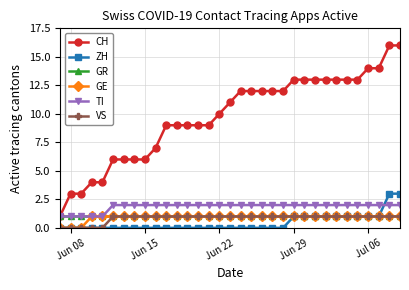

Which series has the widest spread of values?

CH